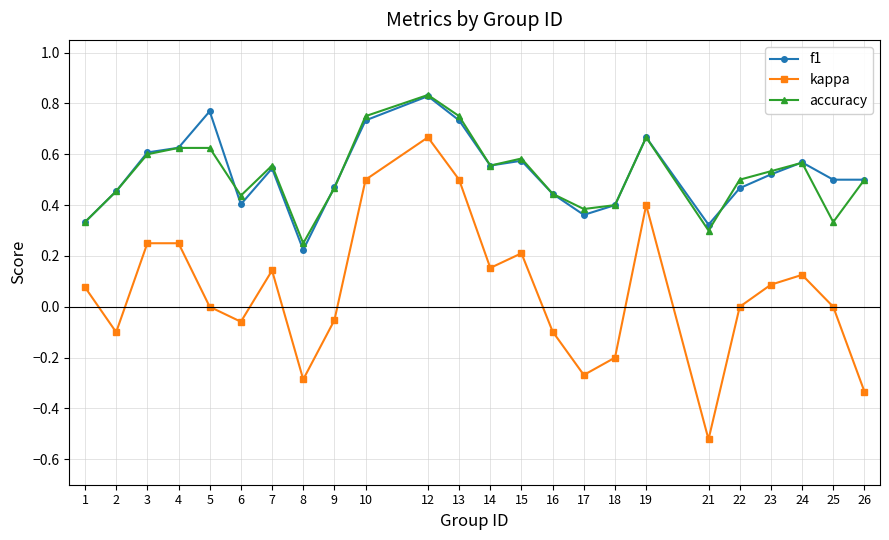

At which label does kappa reach its minimum?

21